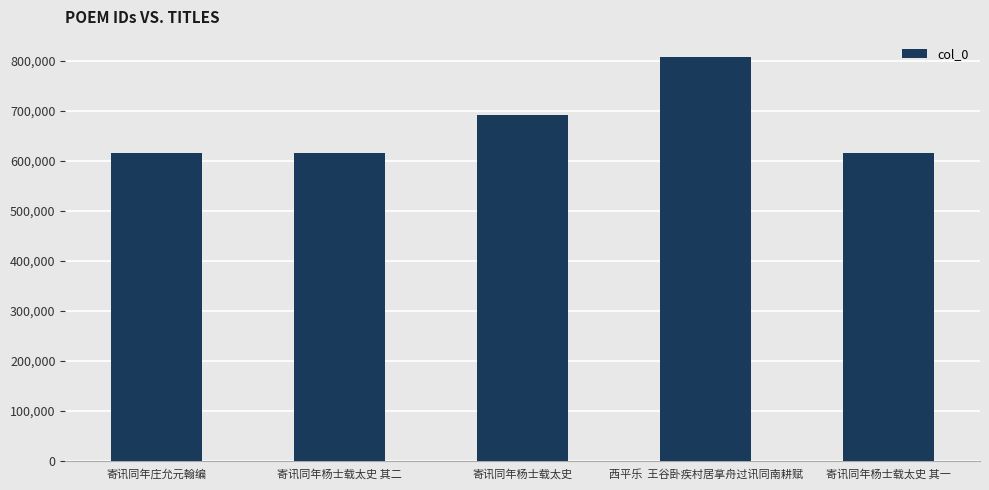

What is the maximum value shown in the chart?

807958